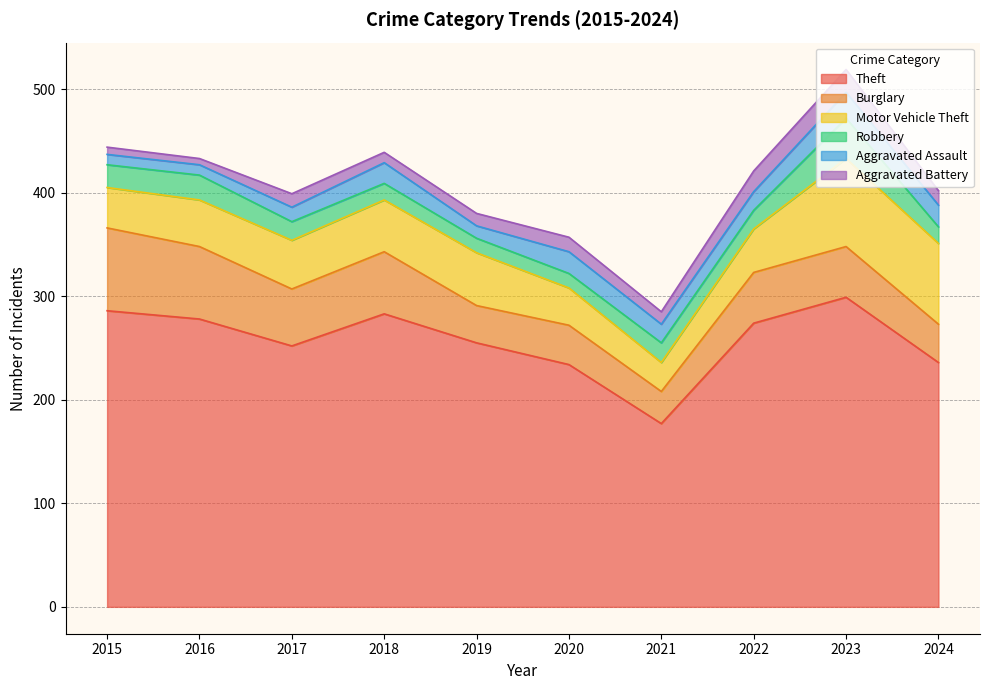

Between which two adjacent categories do Aggravated Assault and Aggravated Battery first intersect?

2021 and 2022